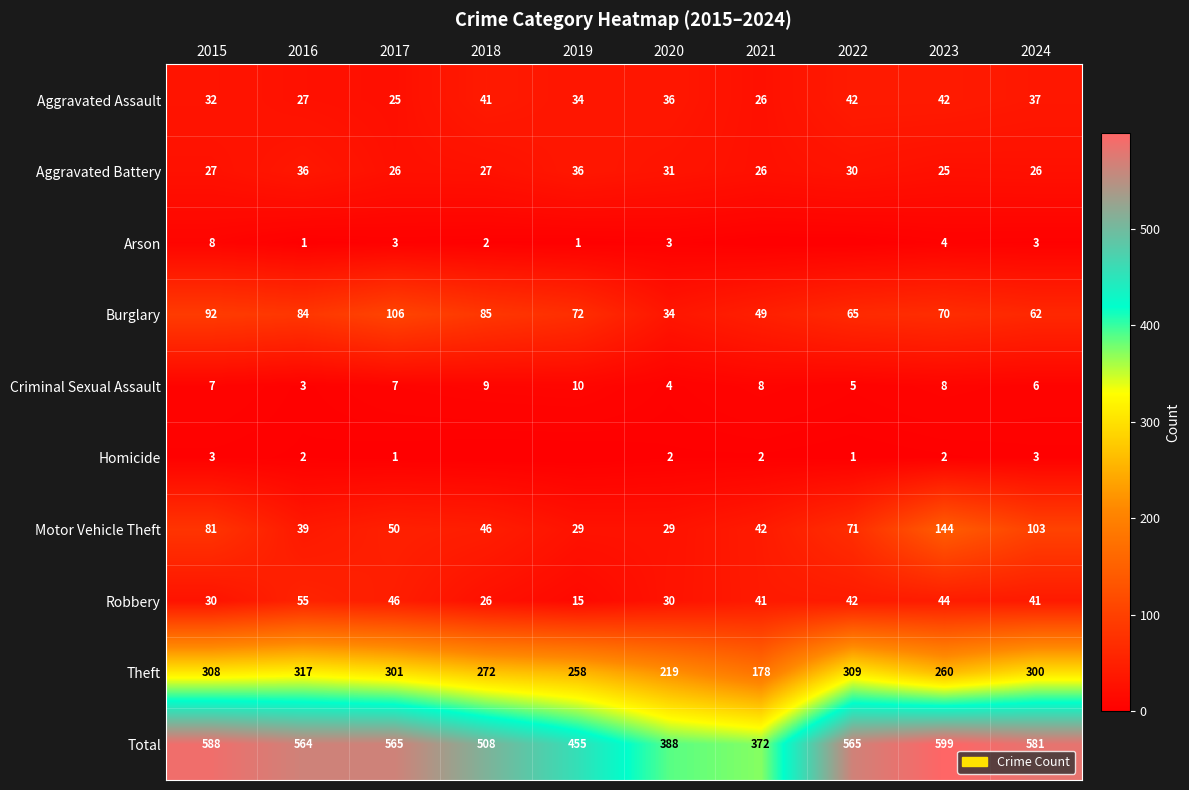

At which label is Motor Vehicle Theft closest to 86?

2015